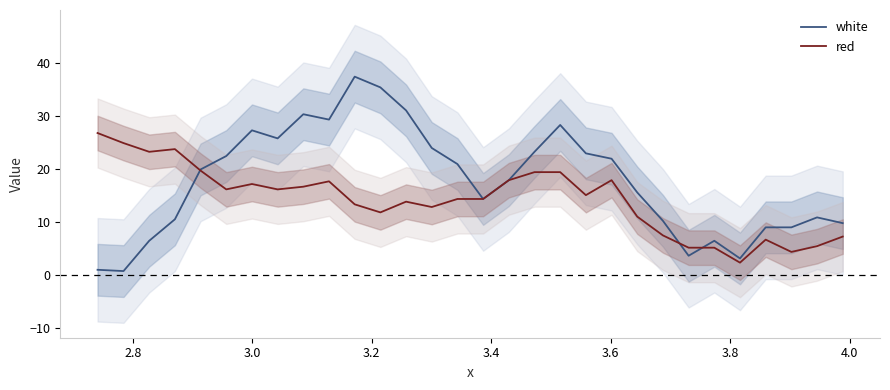

What is the maximum value for red?

26.8